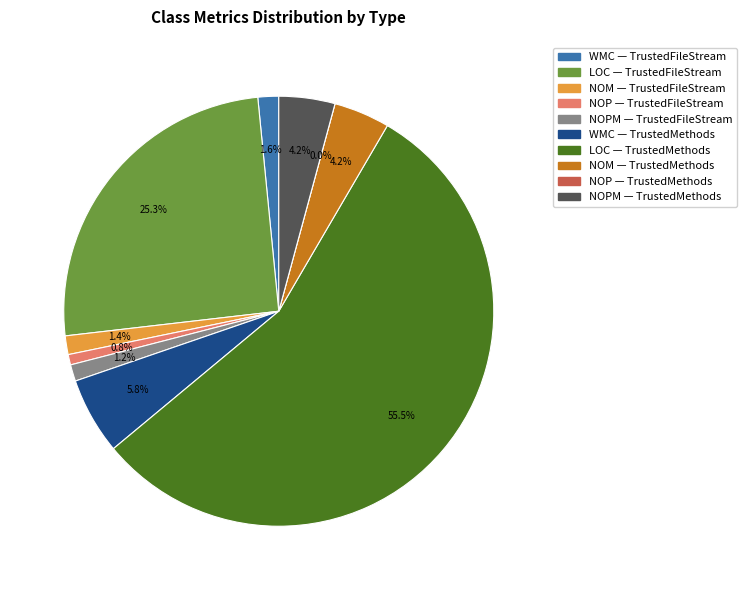

Which slice is the largest?

TrustedMethods